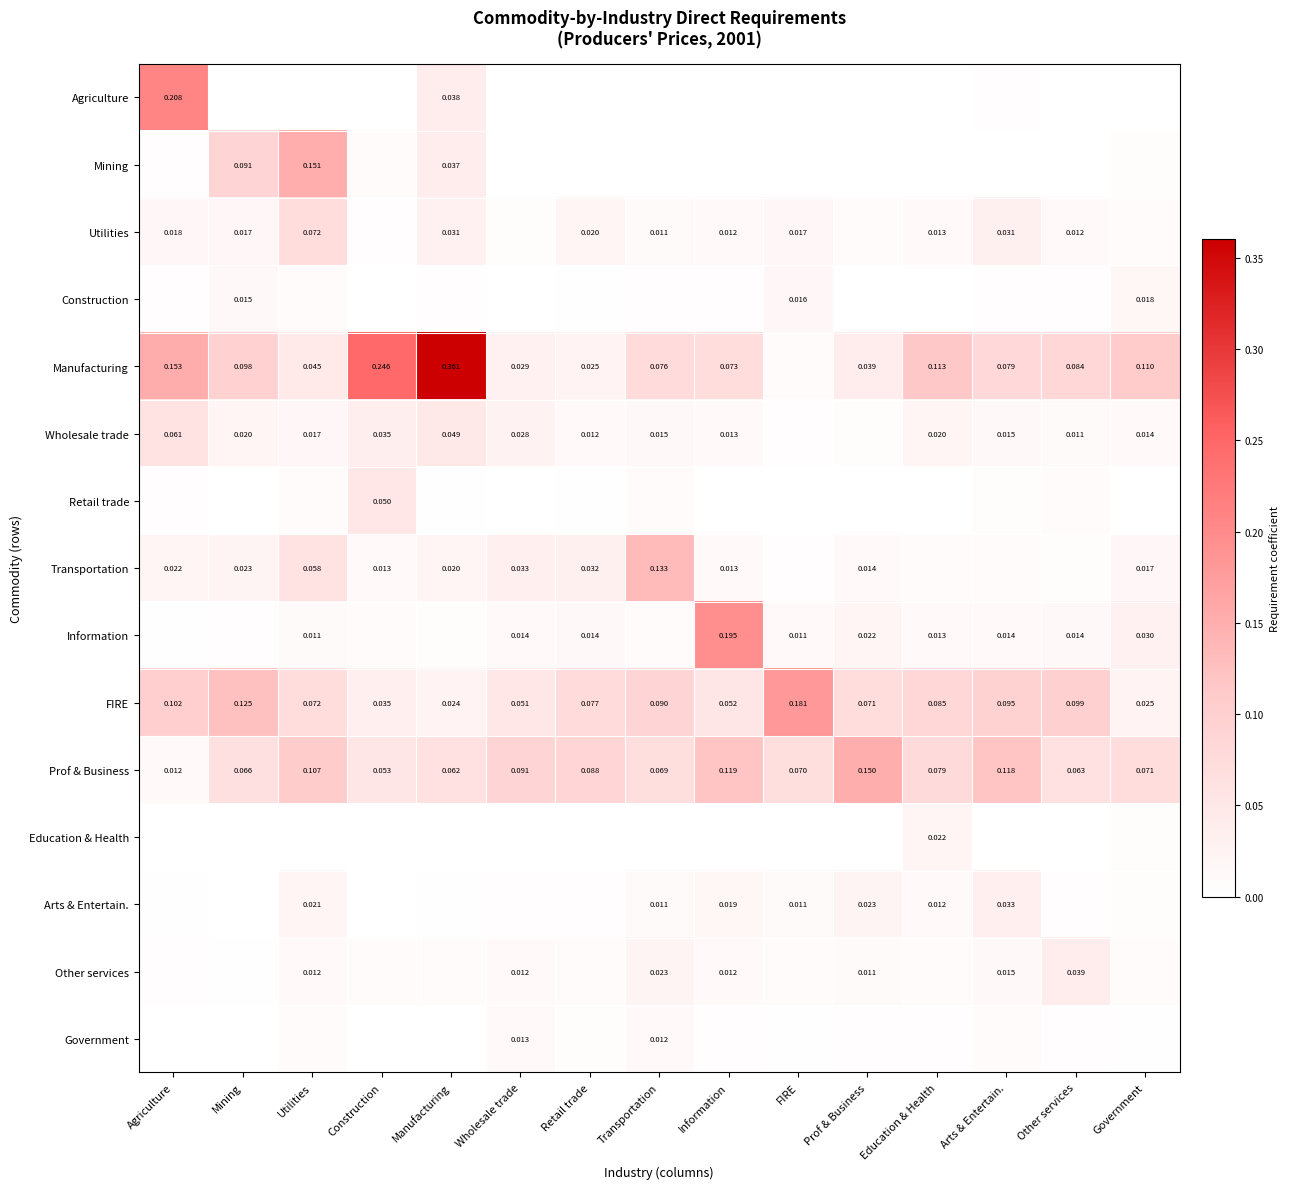

Which series changed the most between Construction and Government?

Manufacturing